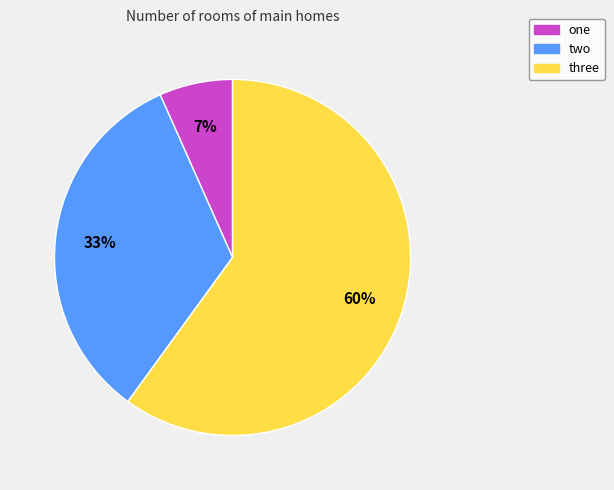

How many segments does this pie chart have?

3